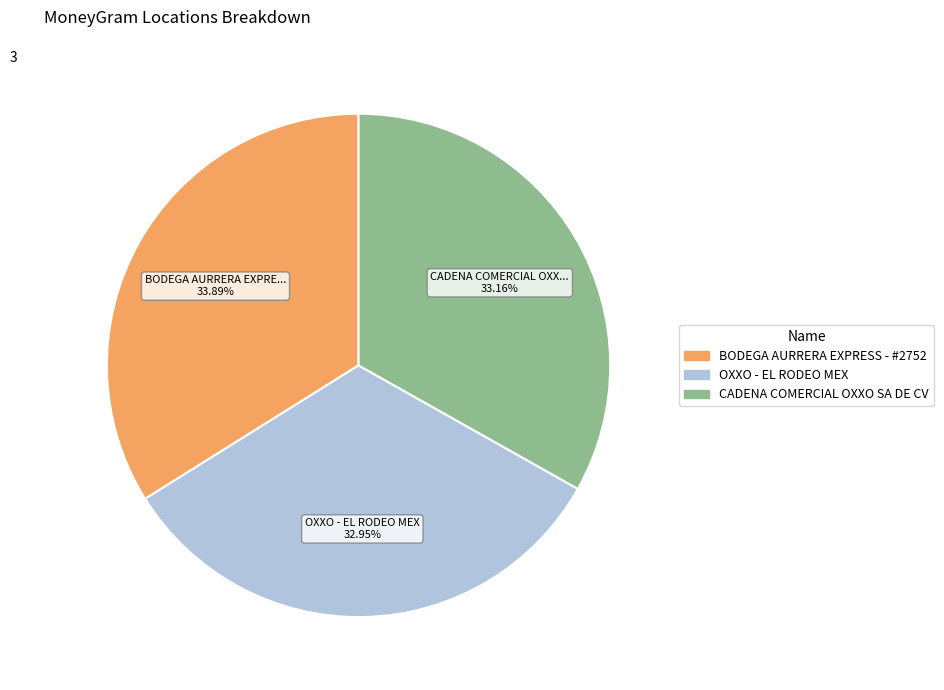

Is there a majority slice in this chart?

No